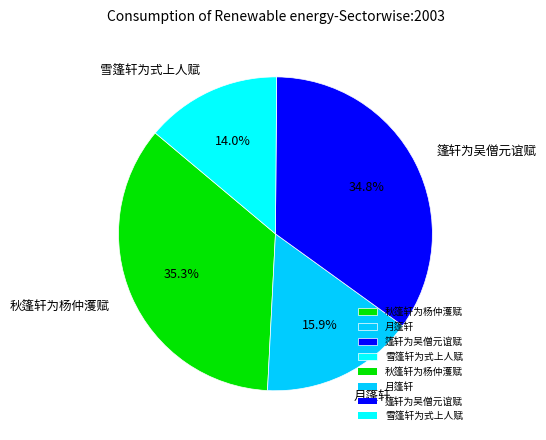

Does 雪篷轩为式上人赋 represent more than half of the total?

No